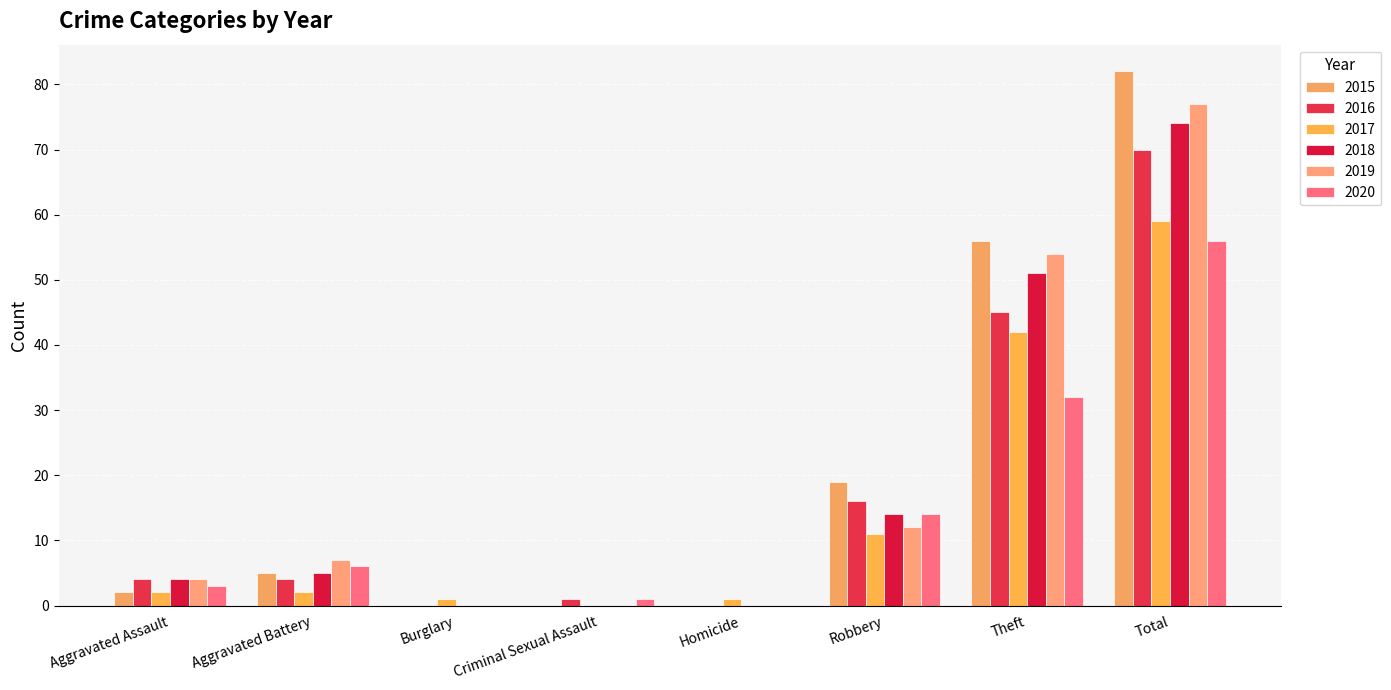

At Total, list the series in order from largest to smallest.

2015, 2019, 2018, 2016, 2017, 2020